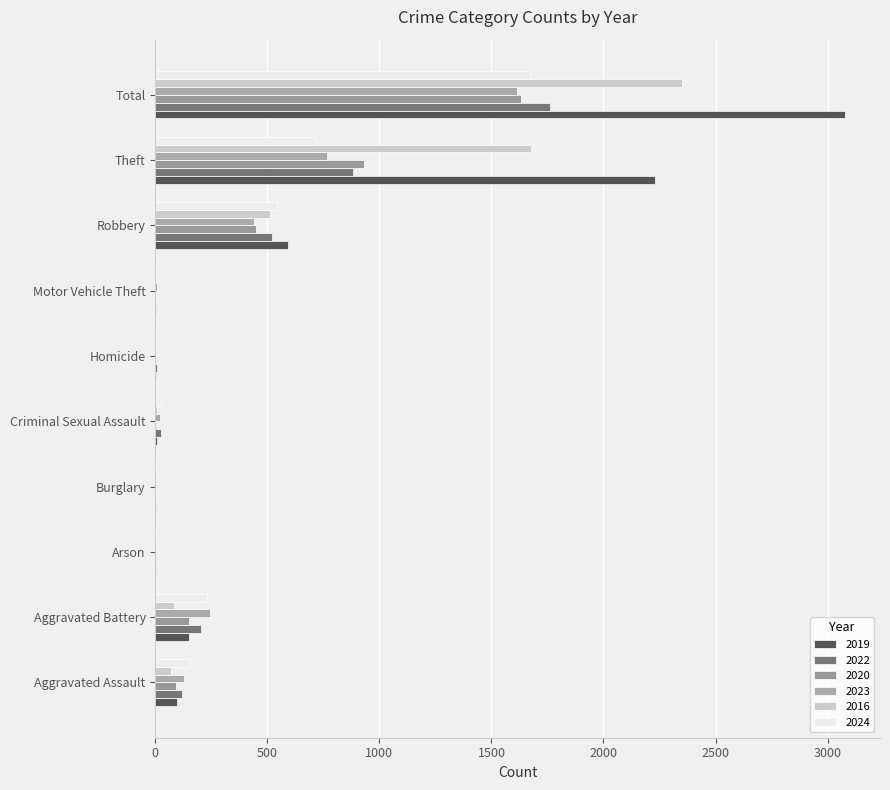

At which category is the sum across all series the highest?

Total